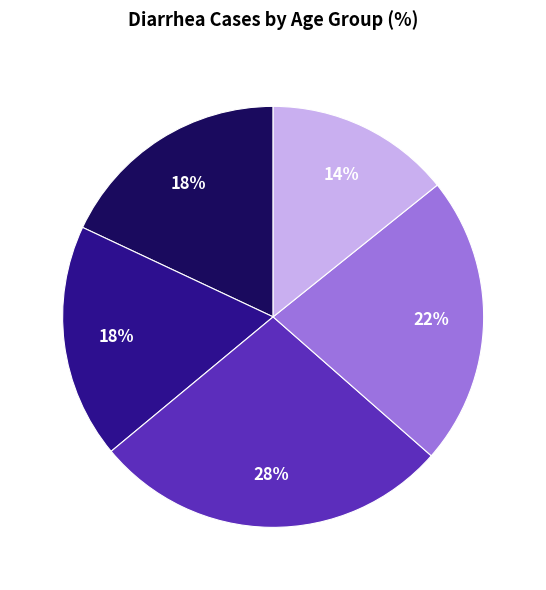

Is there a majority slice in this chart?

No